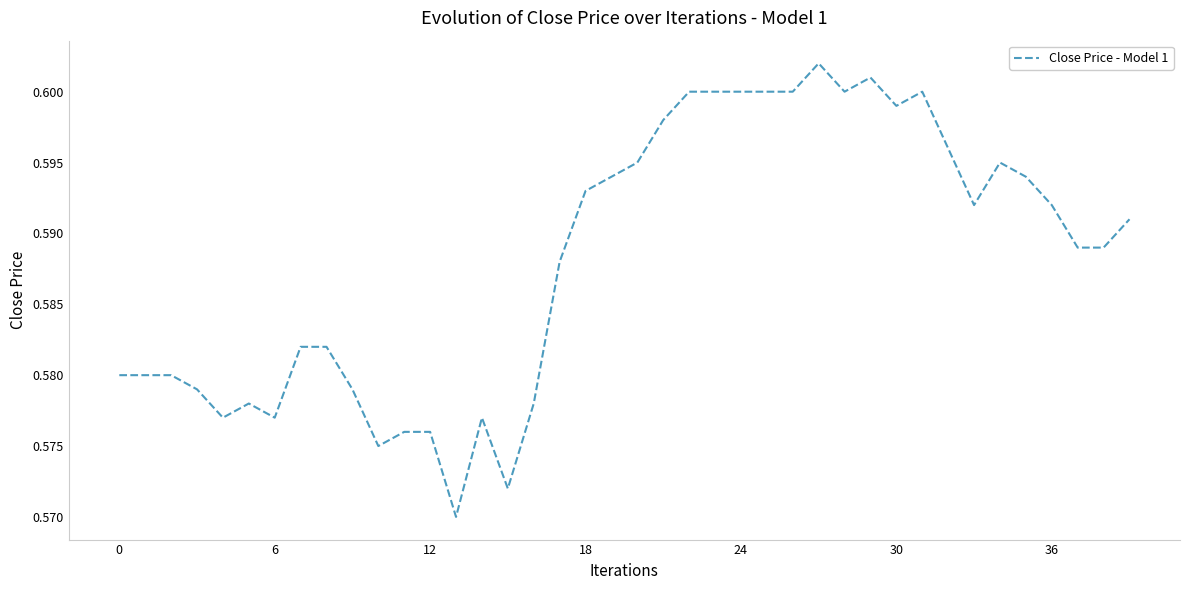

What is the greatest value displayed?

0.6